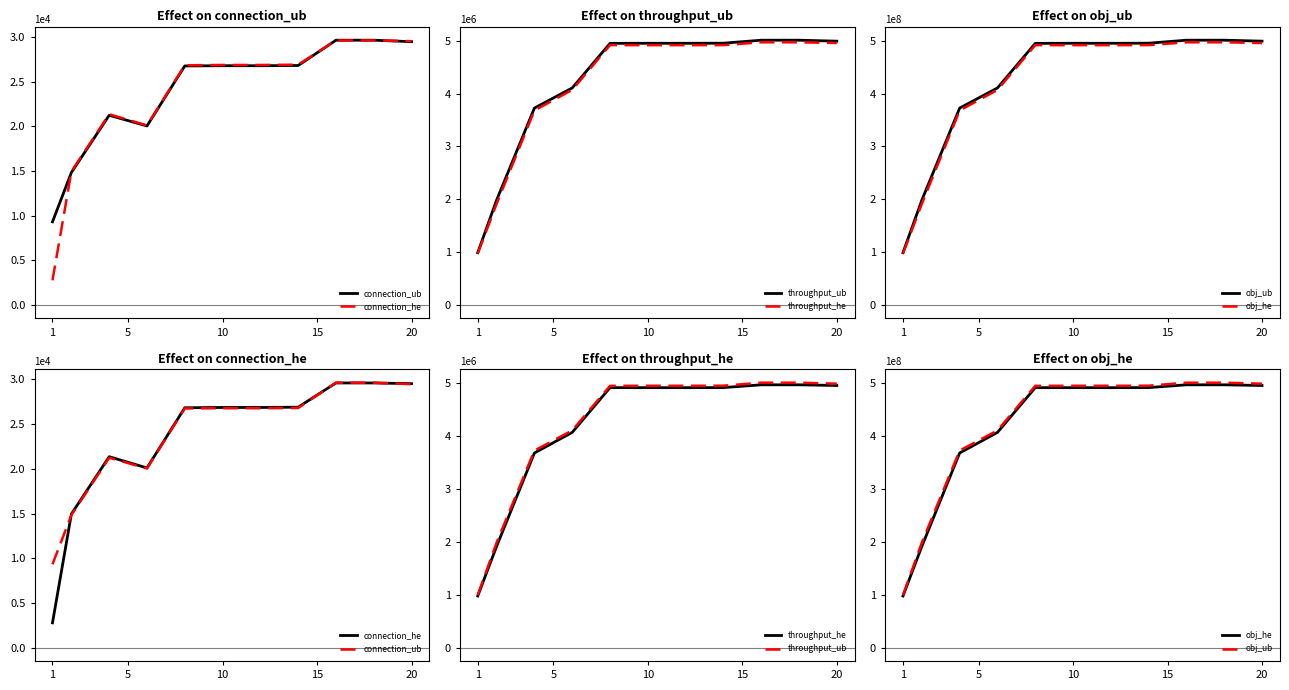

Does the chart have visible grid lines?

No